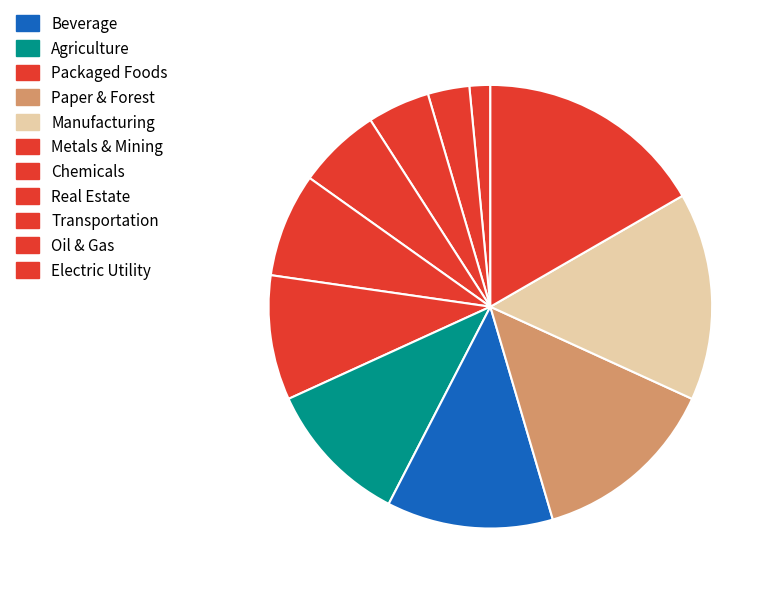

Is it true that Agriculture is 1% of the pie?

False